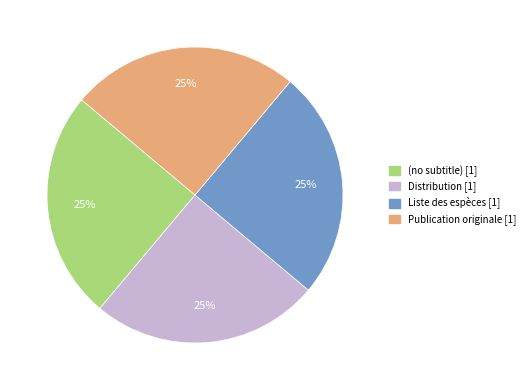

To the nearest percent, what is the average slice percentage?

25%